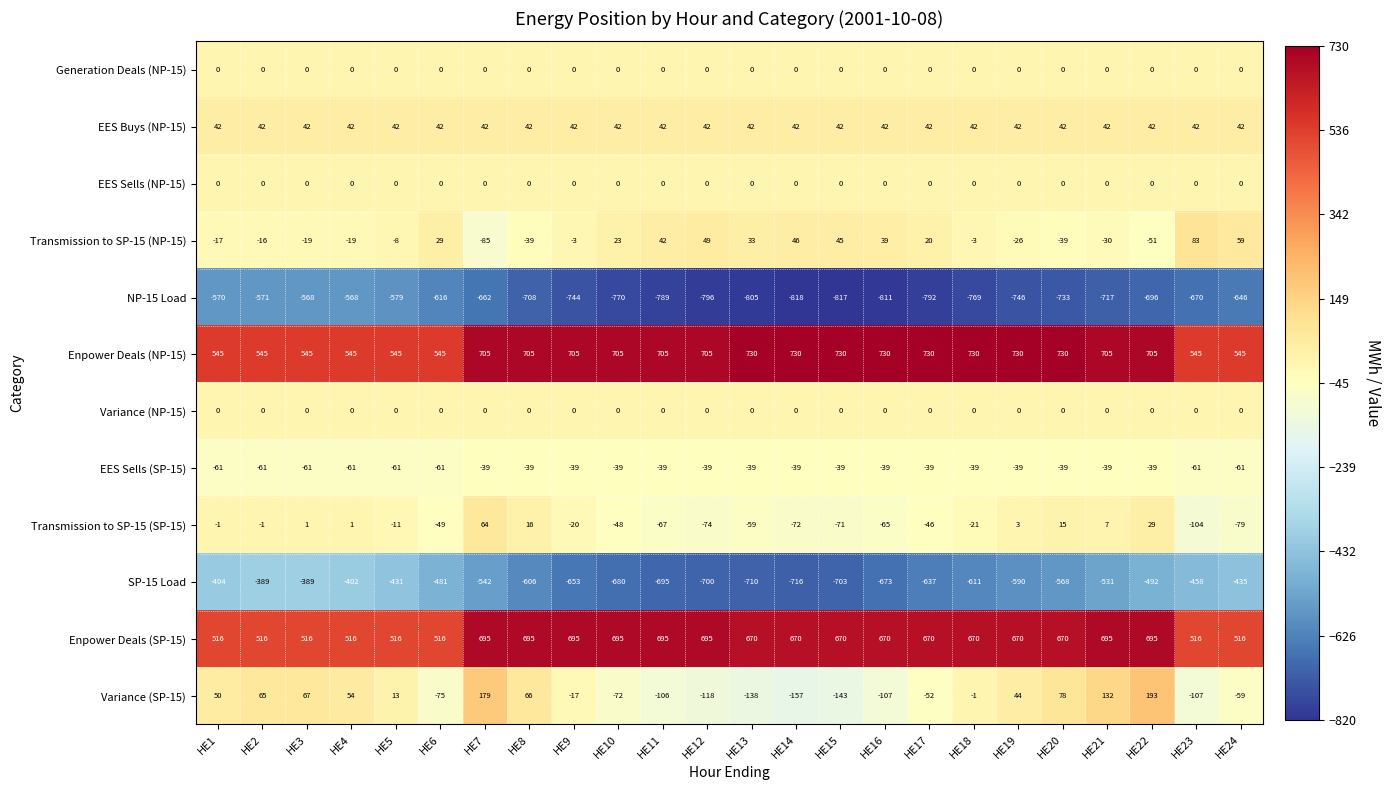

Which series changed the most between HE10 and HE22?

Variance (SP-15)